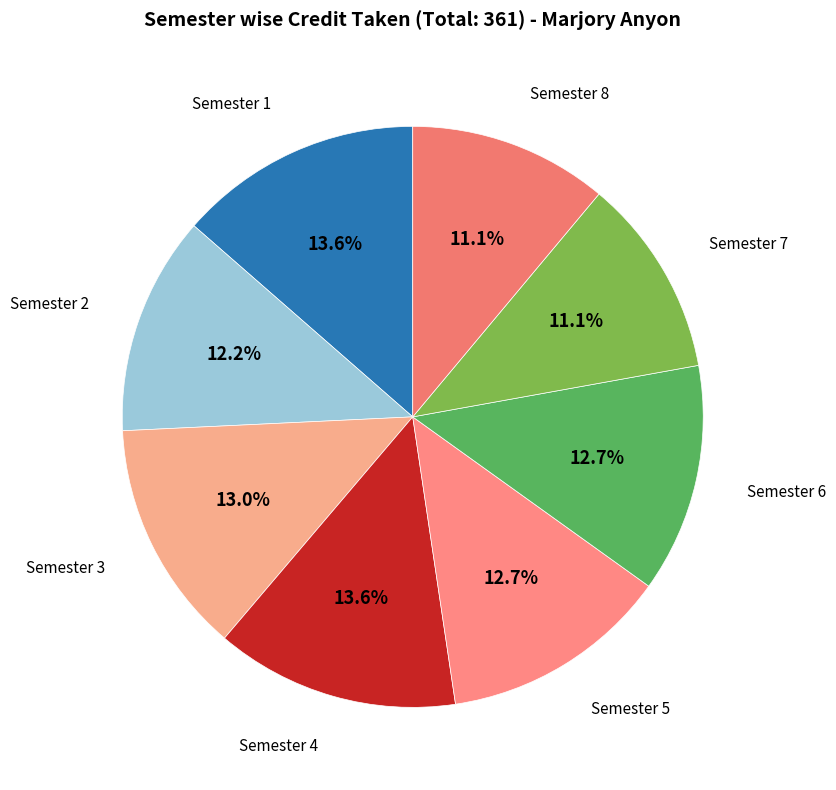

How many slices are in this pie chart?

8